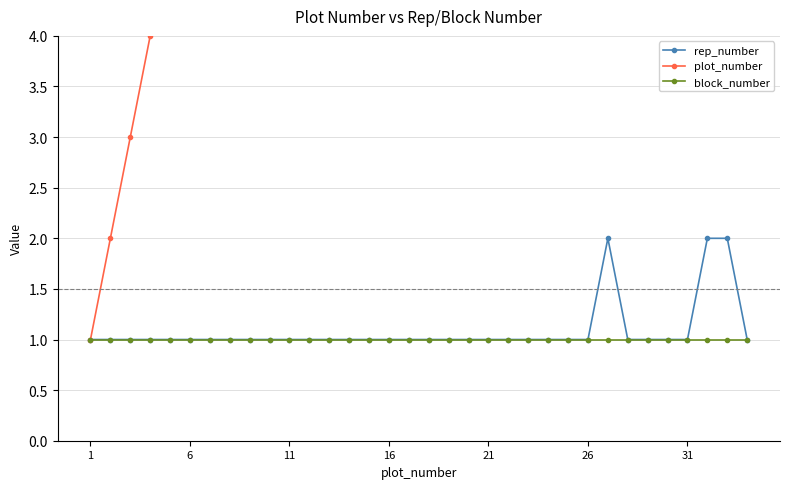

What is the approximate value of rep_number at 17?

1